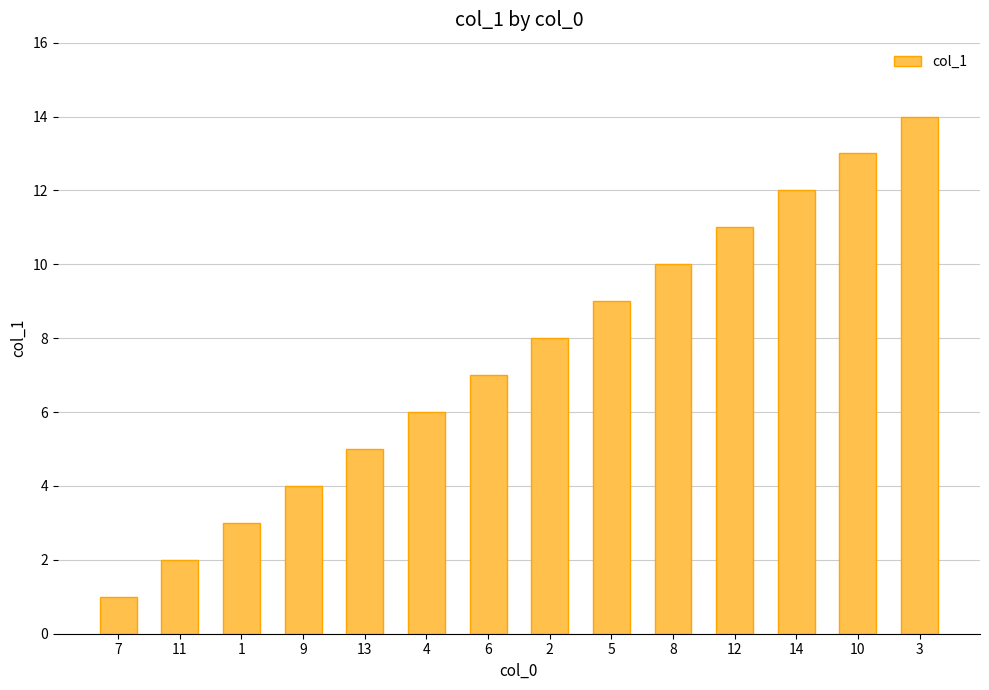

At which category does the chart reach its peak across all series?

3